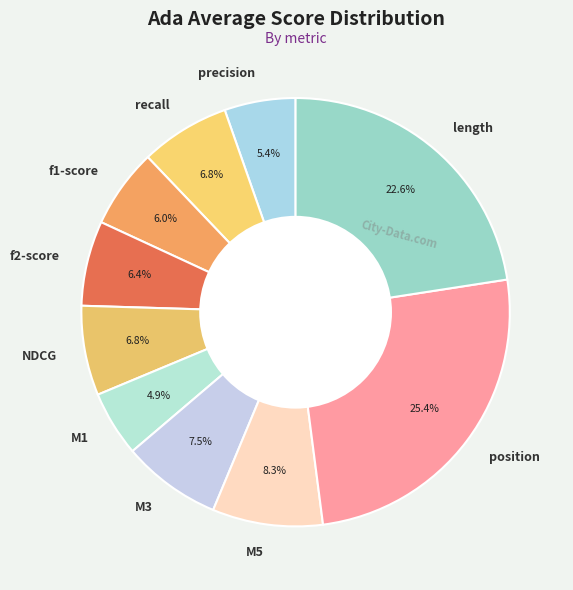

To the nearest percent, what is the combined percentage of f1-score and precision?

11%